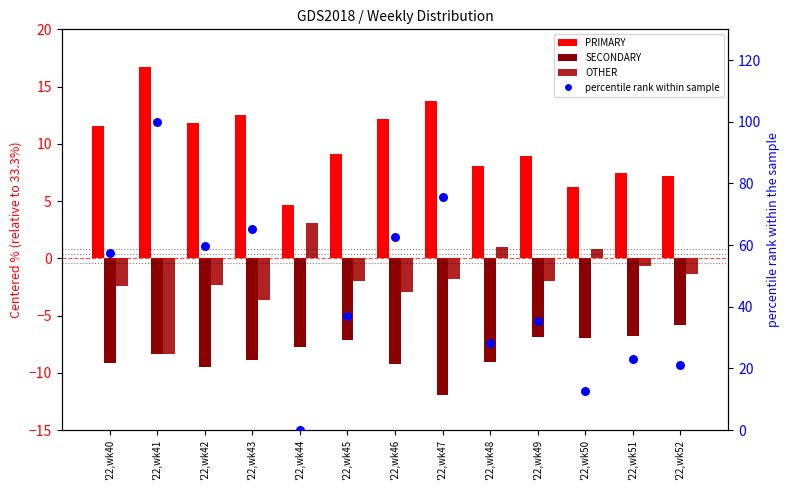

Which series has the widest spread of Y values?

percentile rank within sample